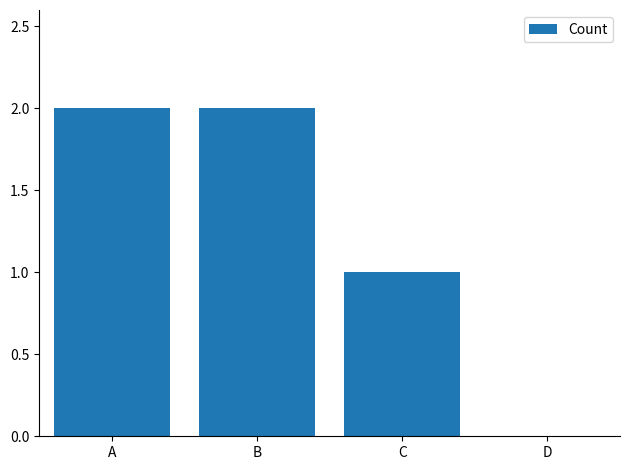

Is it true that the value at C is 2?

False